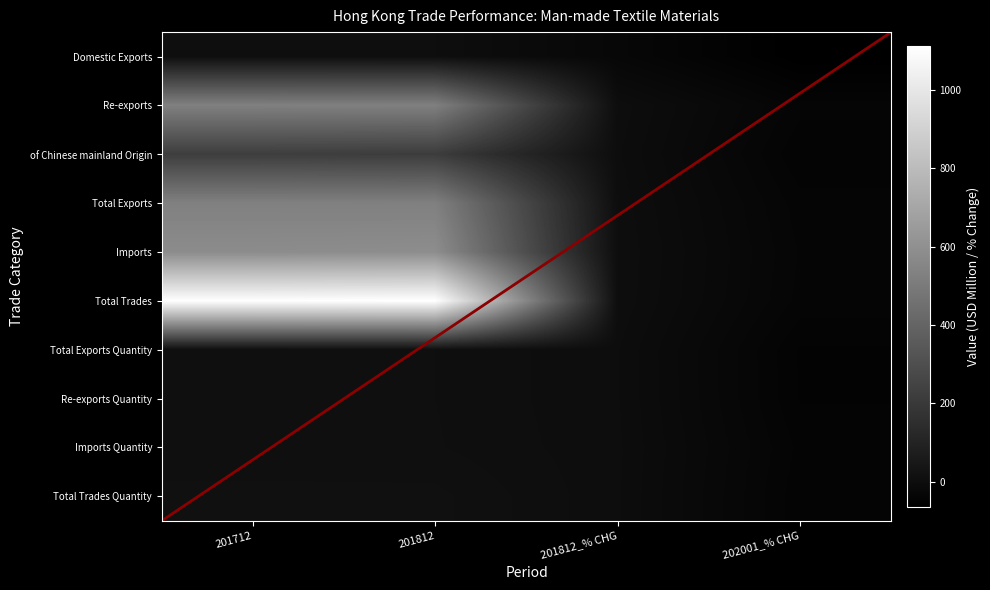

At which label does Total Trades reach its minimum?

202001_% CHG